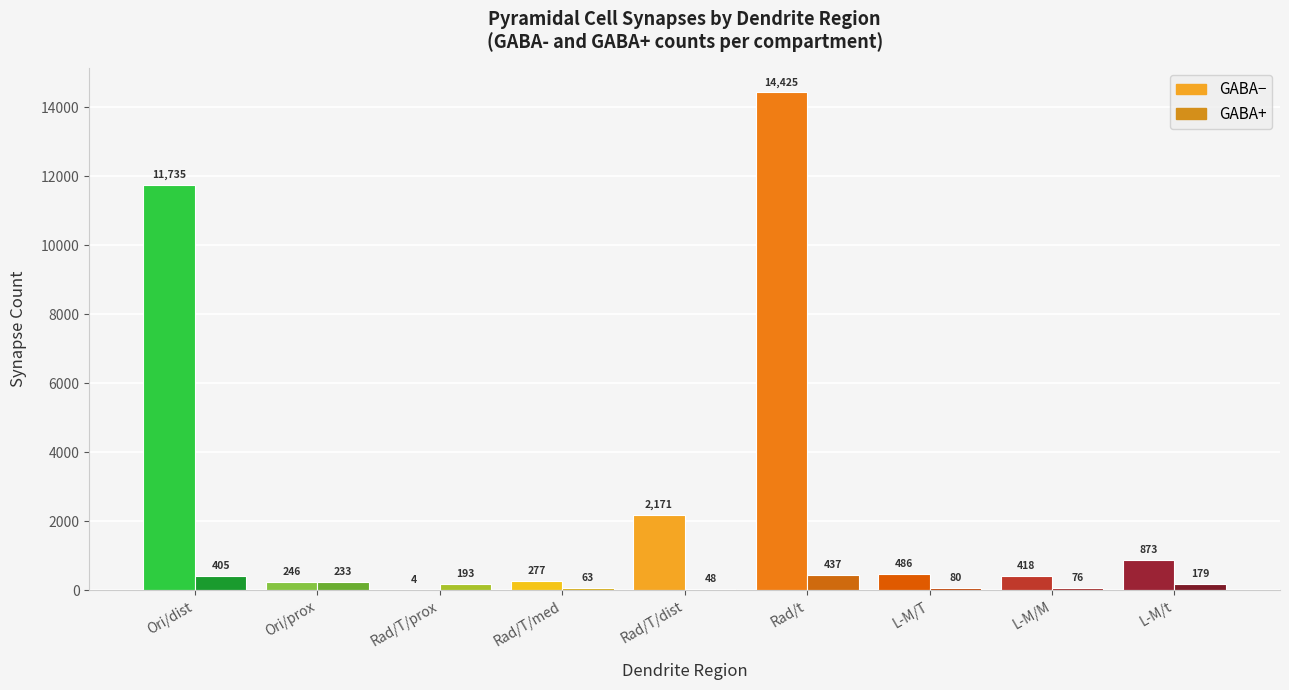

The GABA- series shows 277.0 at Rad/T/med. True or false?

True